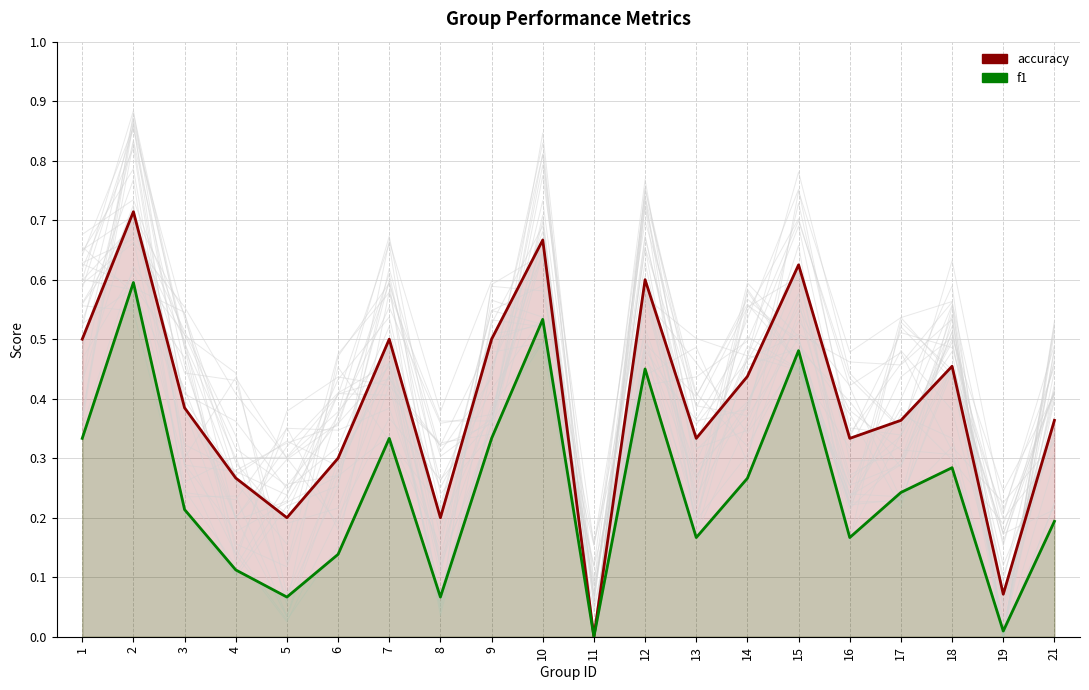

What is the difference between the maximum and minimum values in the accuracy series?

0.7